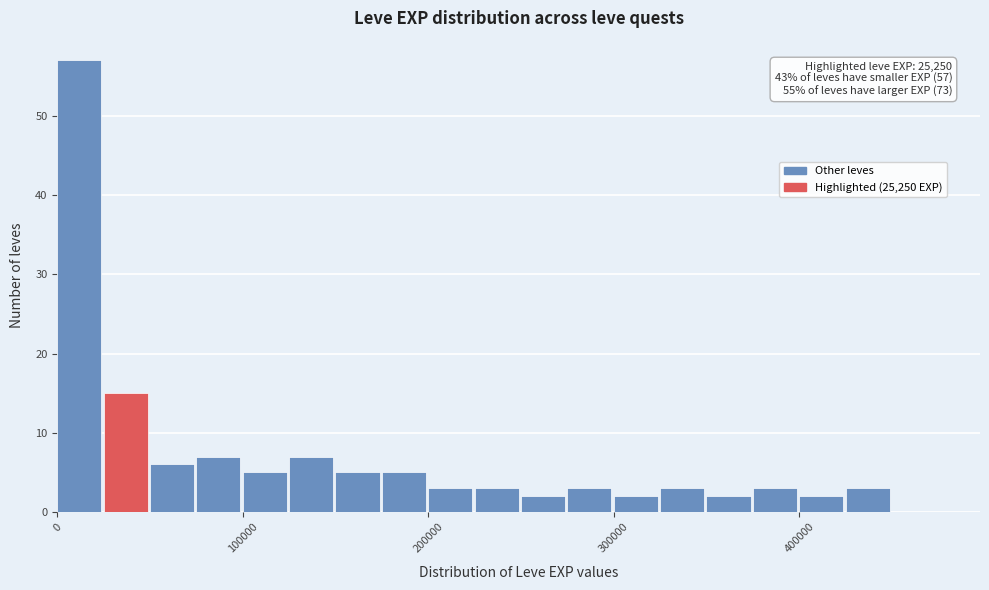

Read against the x-axis, roughly where is the centre of the tallest bar?

10000